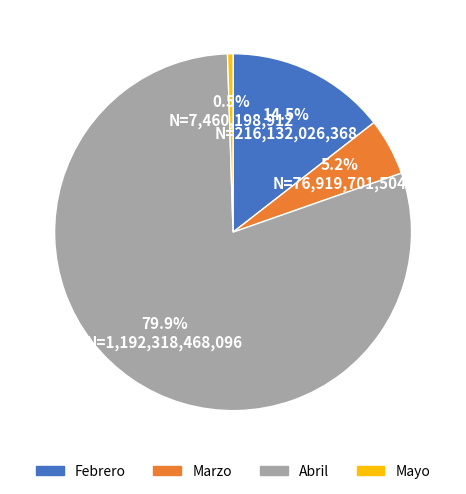

Rank the categories by value from highest to lowest.

Abril, Febrero, Marzo, Mayo